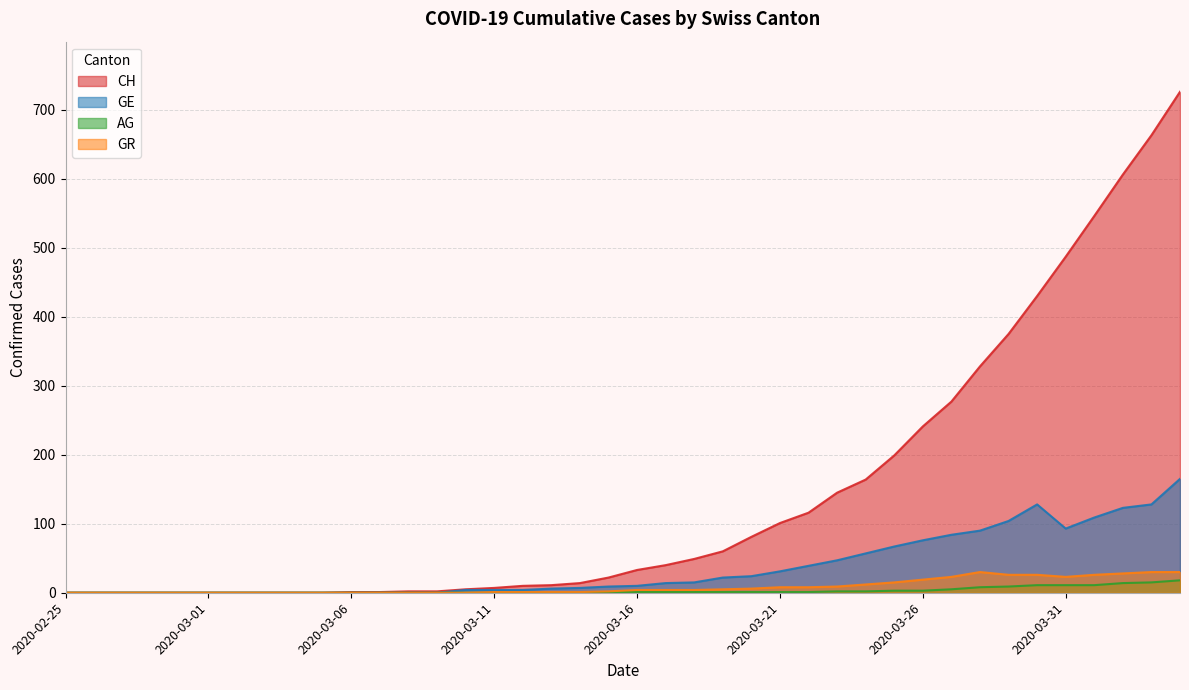

True or false: GE and CH intersect in this chart.

False